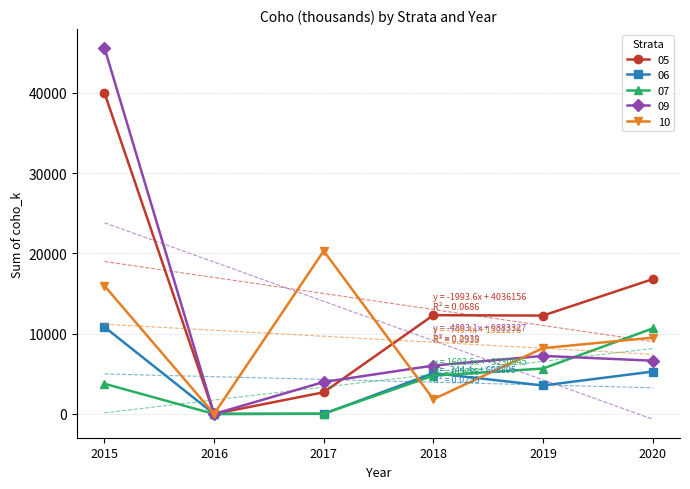

Read the 09 value at 2019, to the nearest 50.

7250